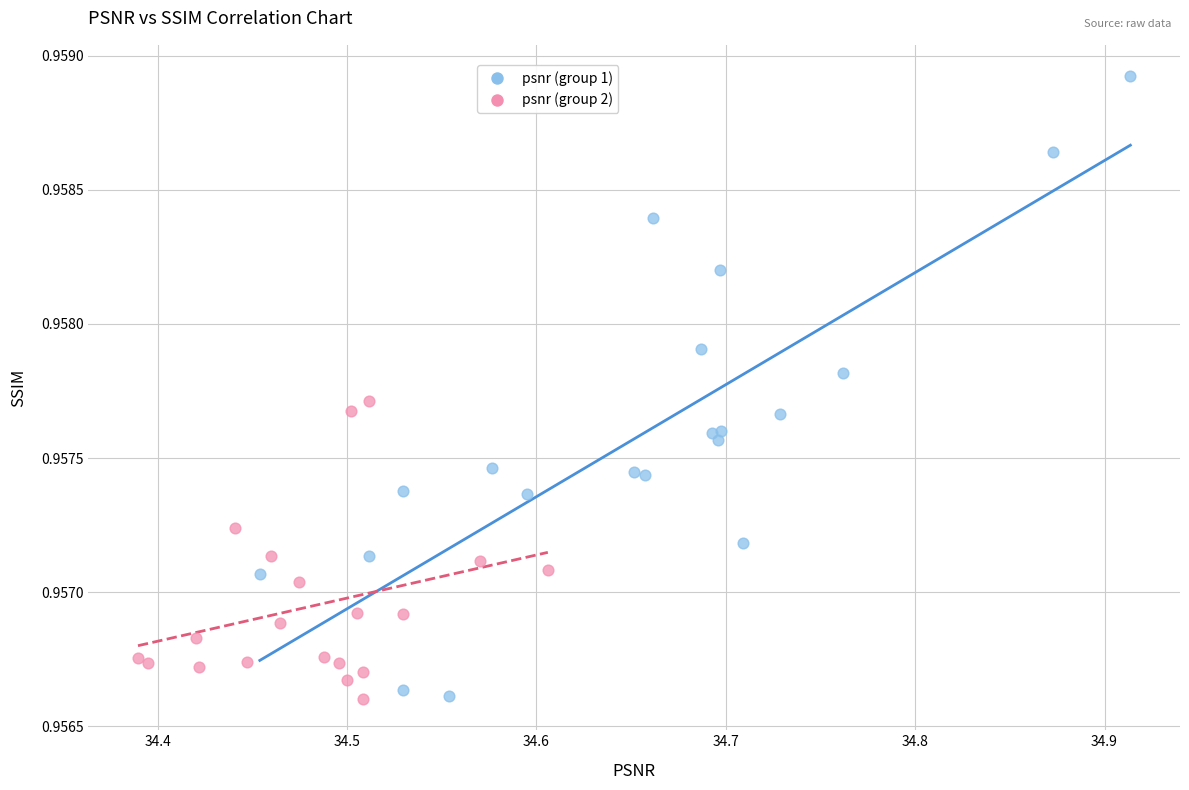

Which series contains the highest Y value?

psnr (group 1)